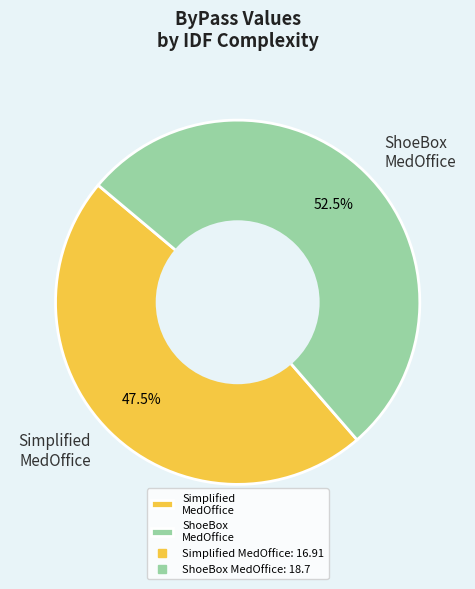

Approximately how many times larger is the value at Simplified MedOffice compared to ShoeBox MedOffice?

0.9